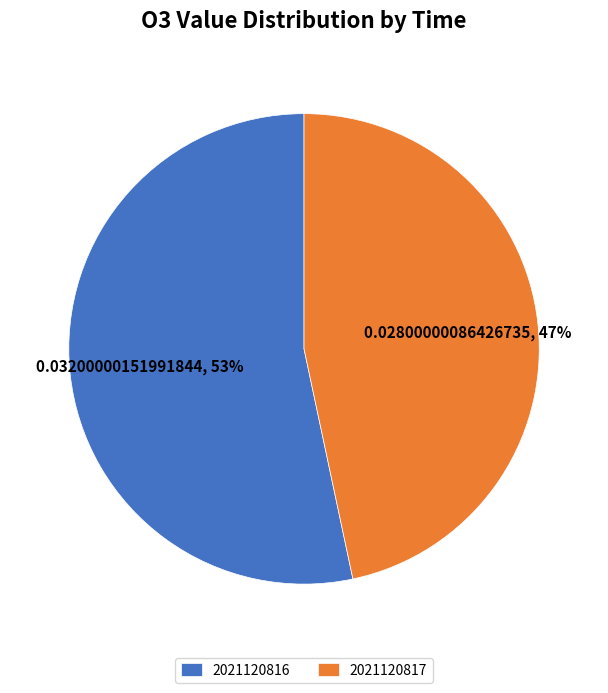

To the nearest percent, what is the combined percentage of 2021120817 and 2021120816?

100%